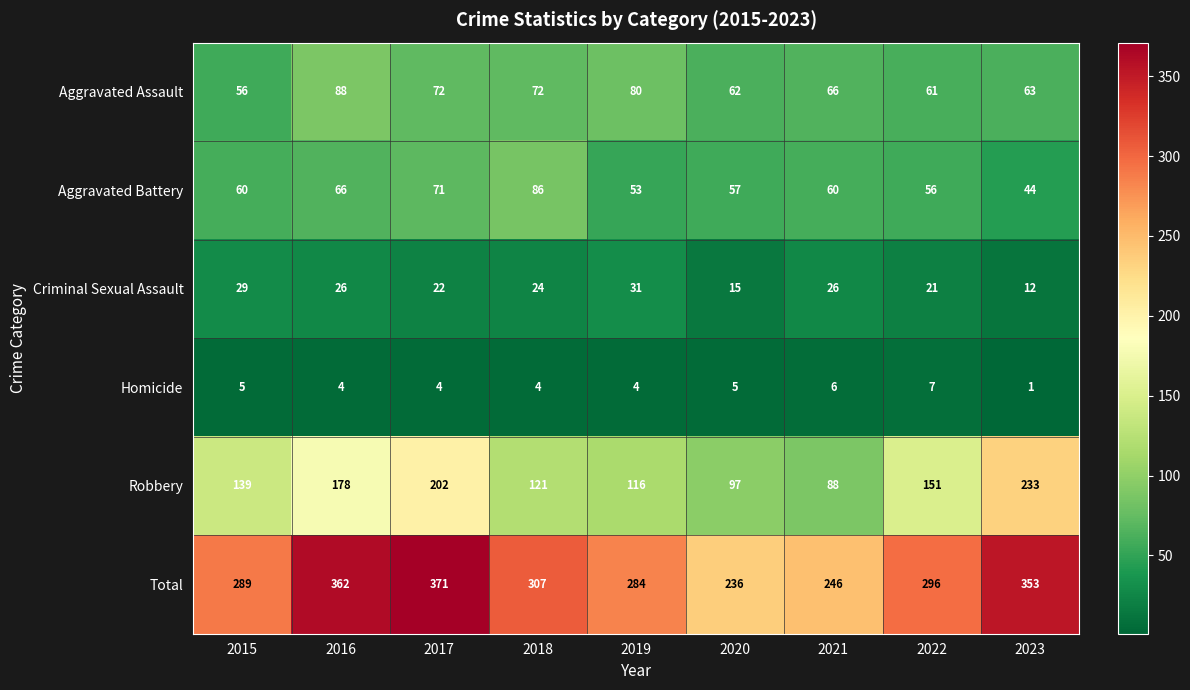

At which category is the sum across all series the highest?

2017